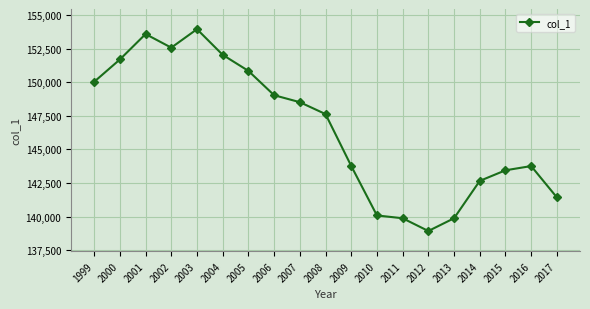

Does the chart have visible grid lines?

Yes